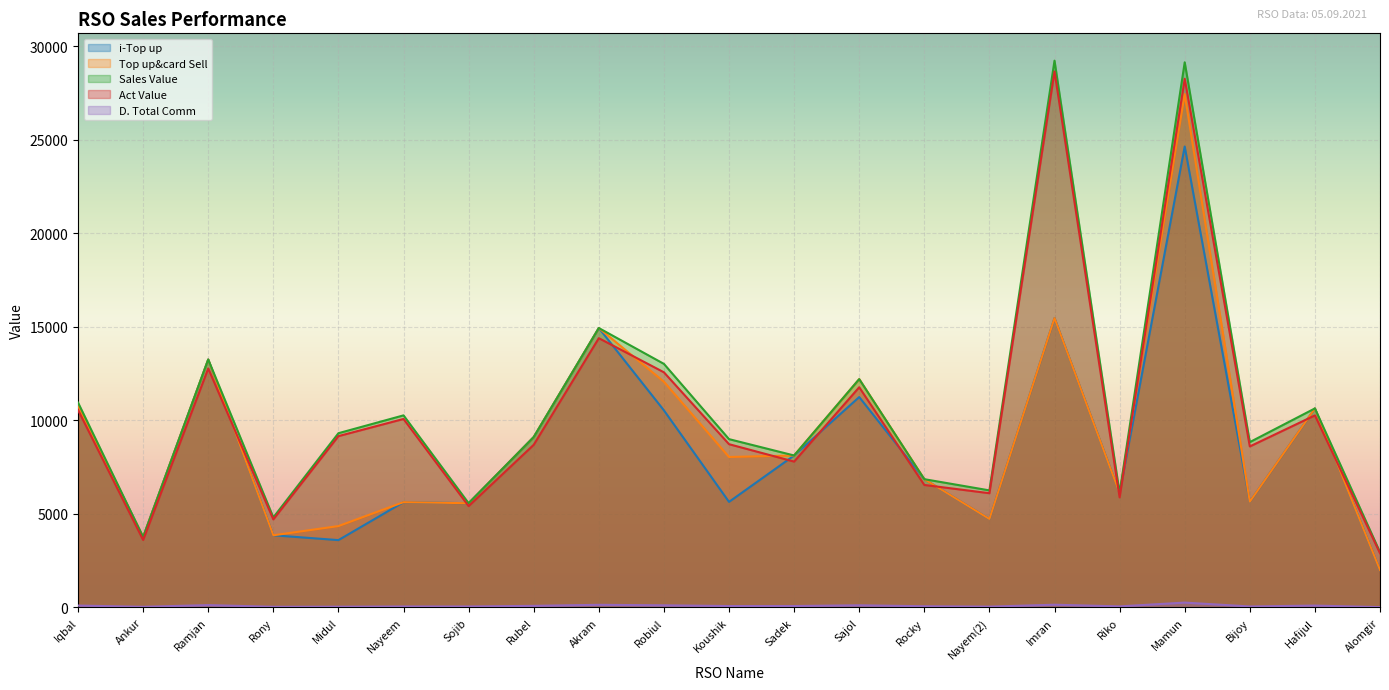

What is the label of the 2nd point from the left?

Ankur